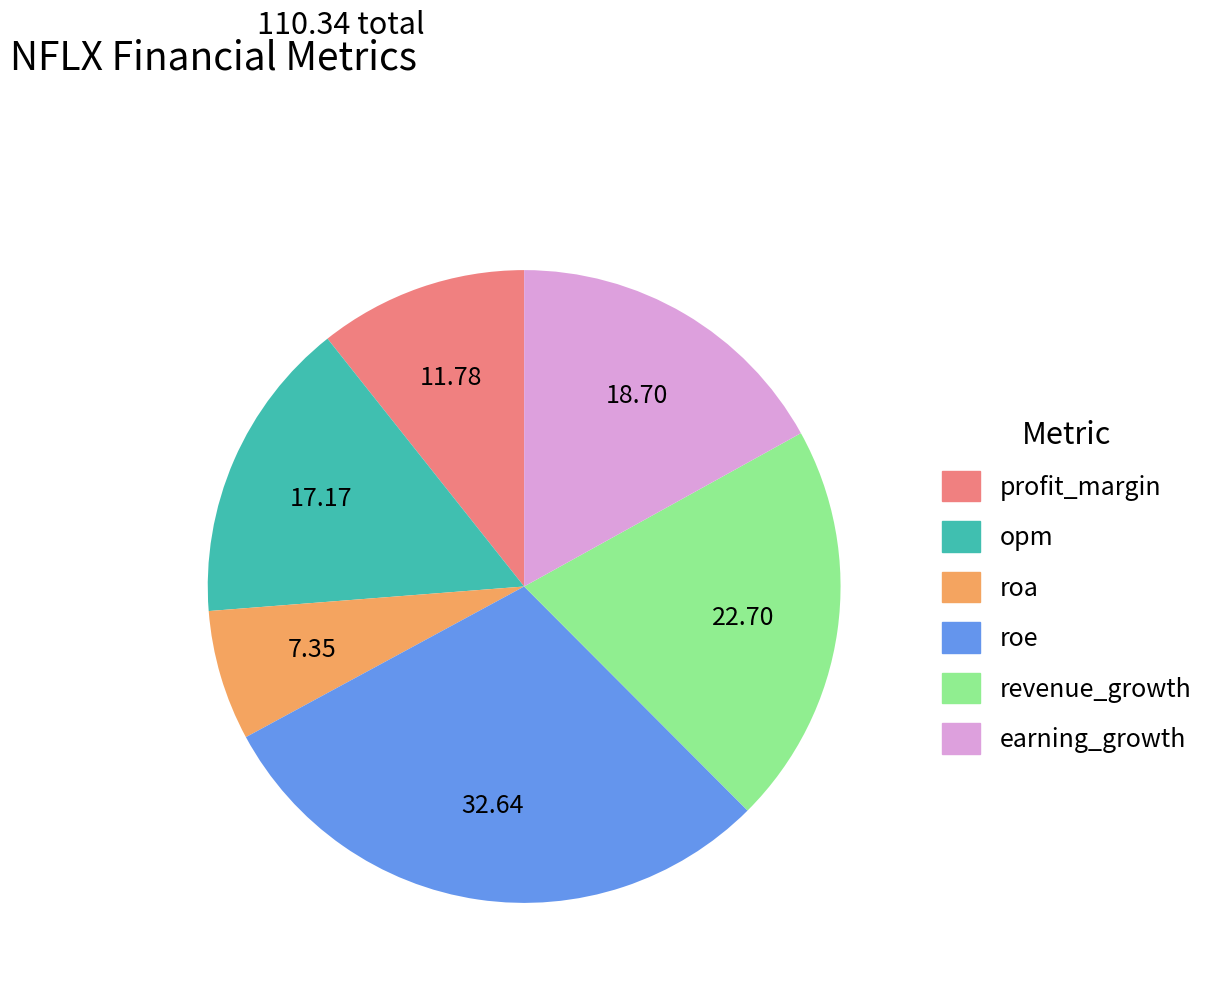

Rank the categories by value from lowest to highest.

roa, profit_margin, opm, earning_growth, revenue_growth, roe